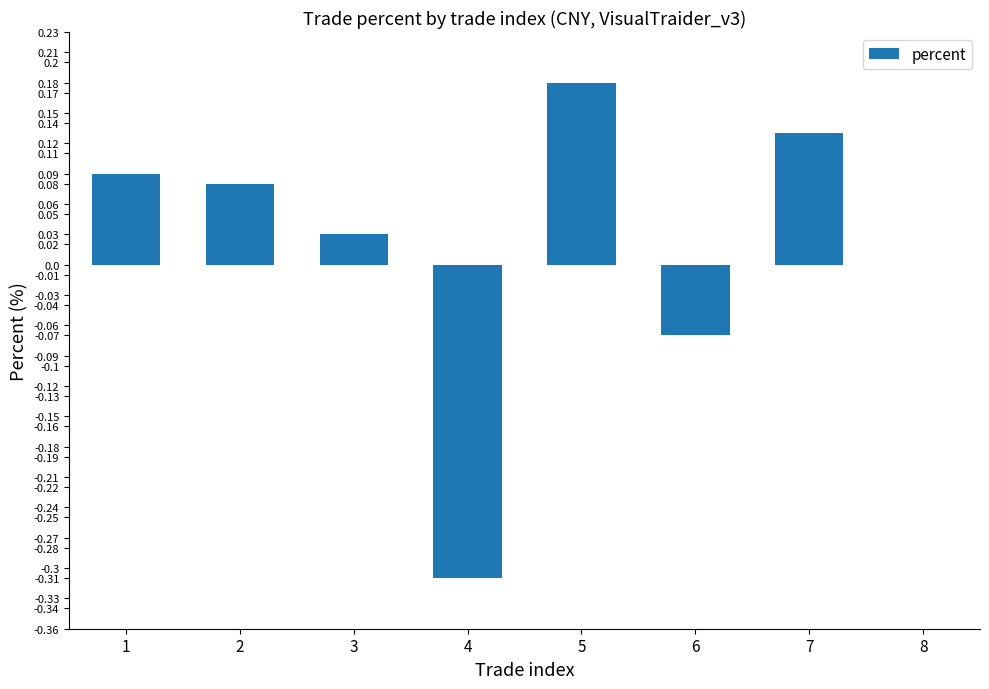

True or false: the data shows 0.0 at 2.

False